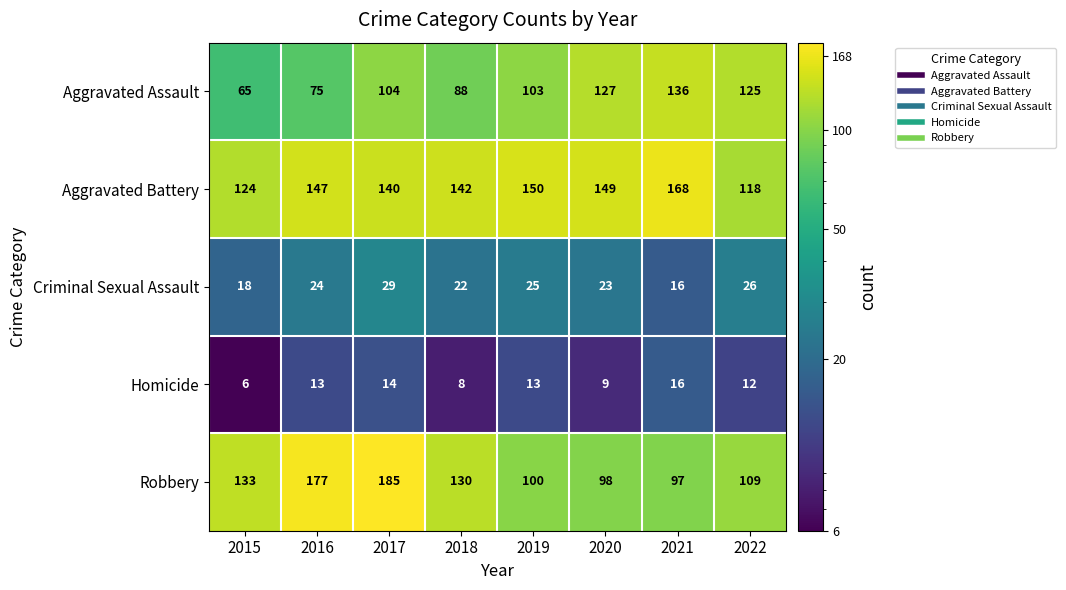

What is the maximum value shown in the chart?

185